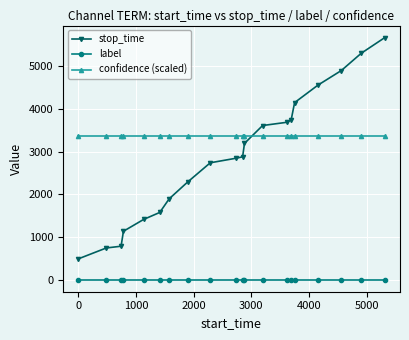

What is the average value of the confidence (scaled) series?

3362.2